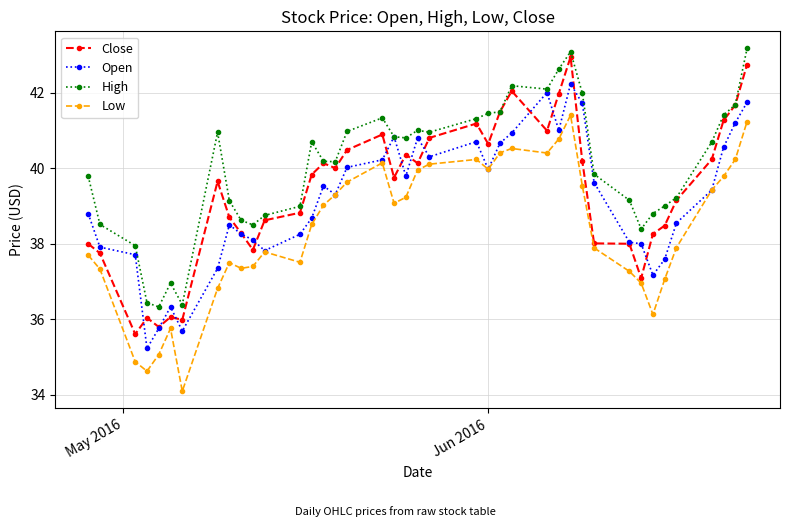

What is the smallest value displayed?

34.1